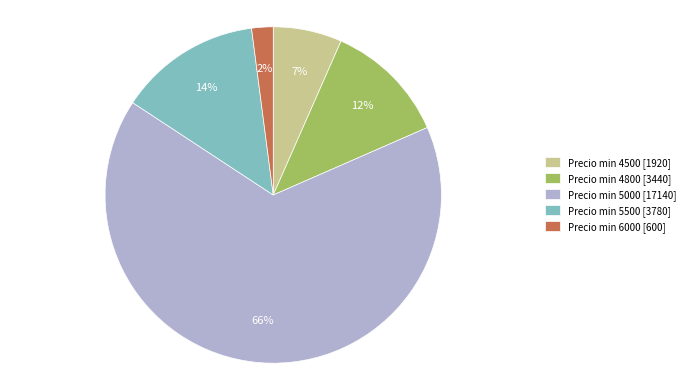

Count the number of slices in the pie.

5